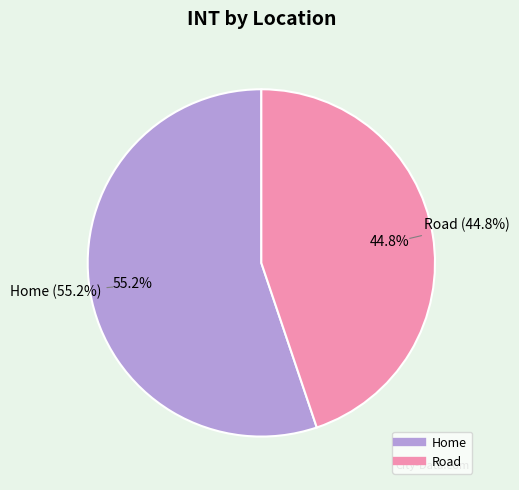

Between Road and Home, which is larger?

Home